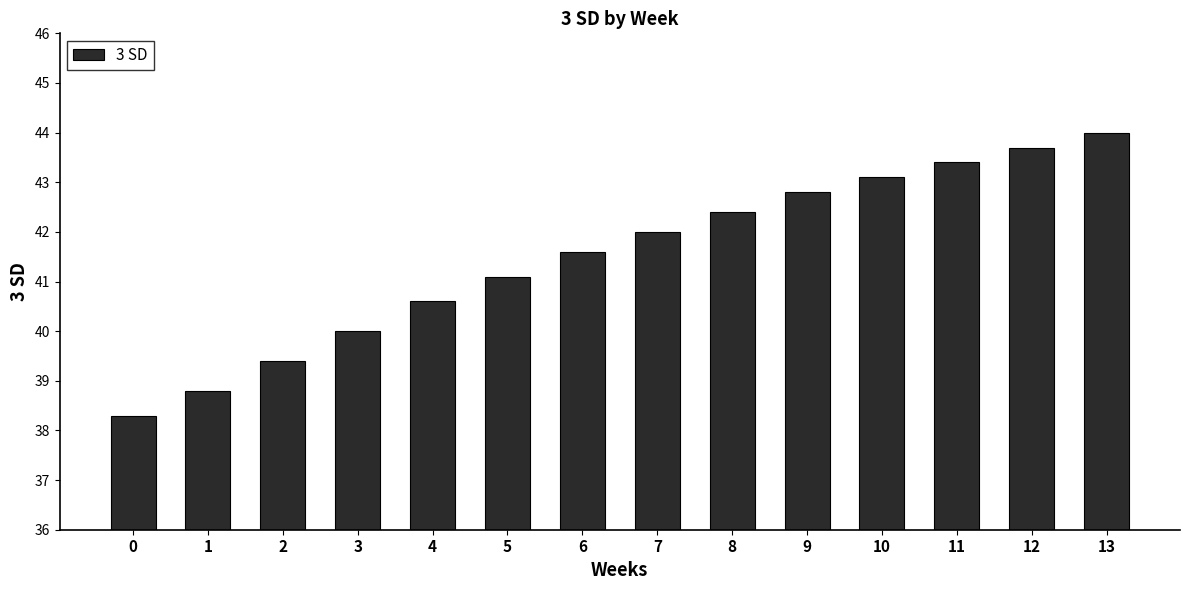

What is the minimum value shown in the chart?

38.3